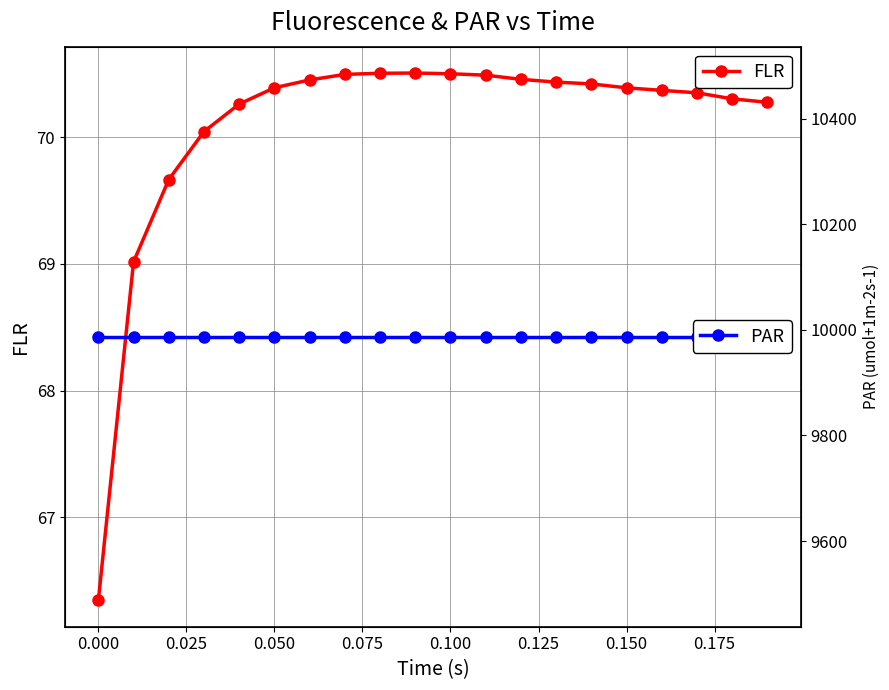

What are all the series names shown in the legend?

FLR, PAR